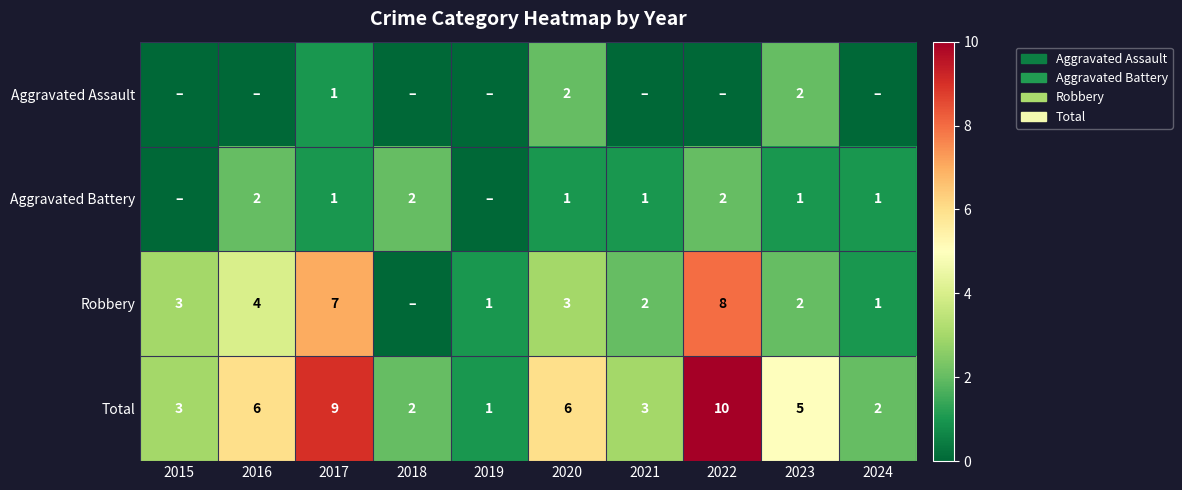

What is the sum of the Robbery values at 2015 and 2022?

11